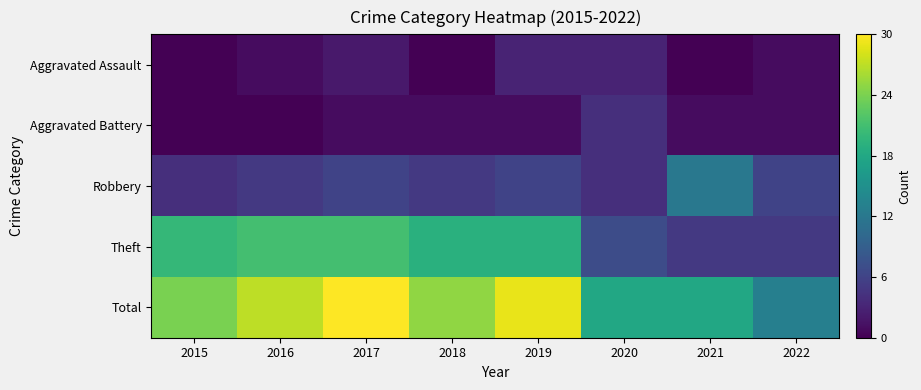

Reading left to right, transcribe all the data shown in this chart.

Aggravated Assault: 2015=0	2016=1	2017=2	2018=0	2019=3	2020=3	2021=0	2022=1
Aggravated Battery: 2015=0	2016=0	2017=1	2018=1	2019=1	2020=4	2021=1	2022=1
Robbery: 2015=4	2016=5	2017=6	2018=5	2019=6	2020=4	2021=12	2022=6
Theft: 2015=20	2016=21	2017=21	2018=19	2019=19	2020=7	2021=5	2022=5
Total: 2015=24	2016=27	2017=30	2018=25	2019=29	2020=18	2021=18	2022=13